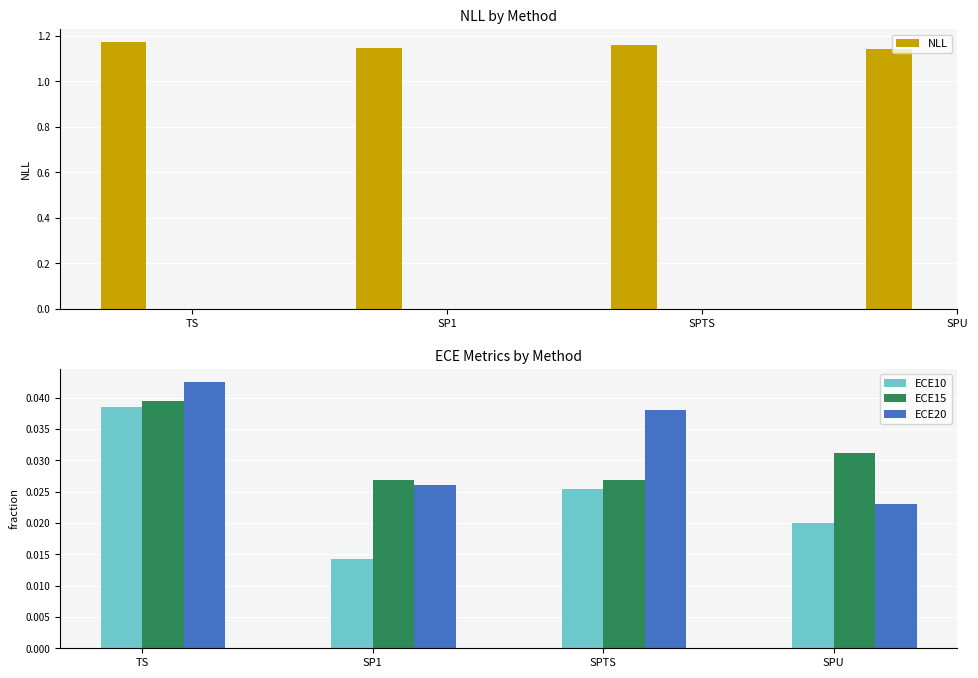

What are all the series names shown in the legend?

NLL, ECE10, ECE15, ECE20